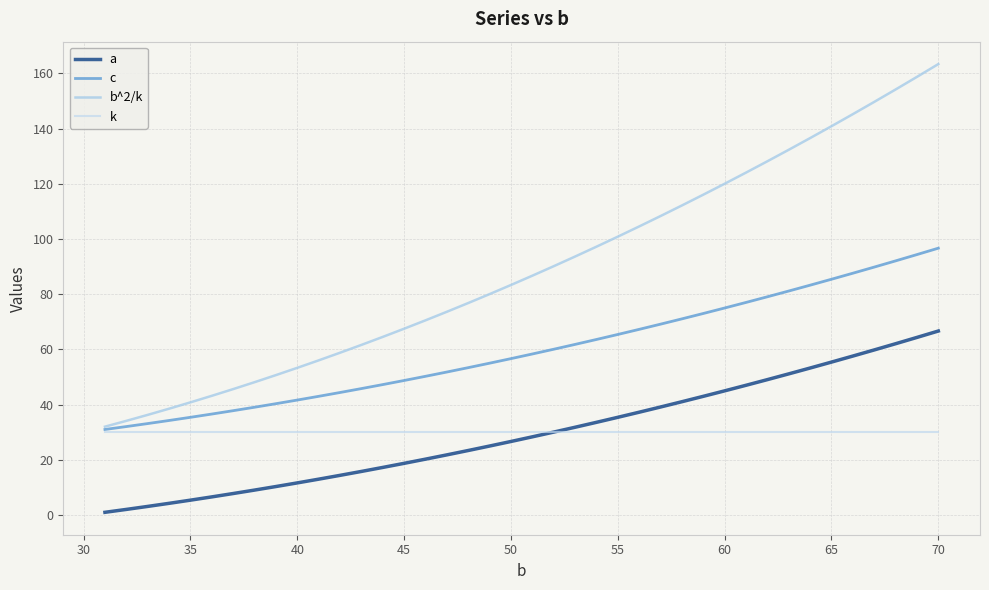

How many lines are shown in the chart?

4